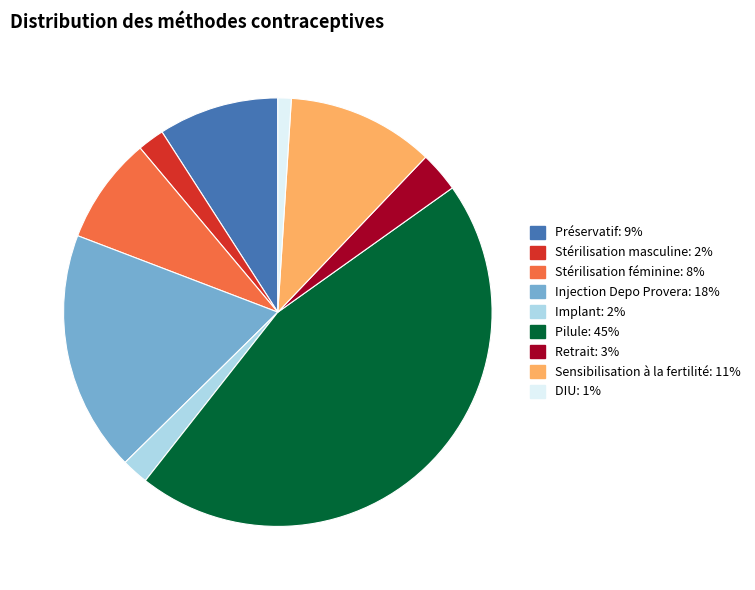

Is it true that Stérilisation féminine is 15% of the pie?

False